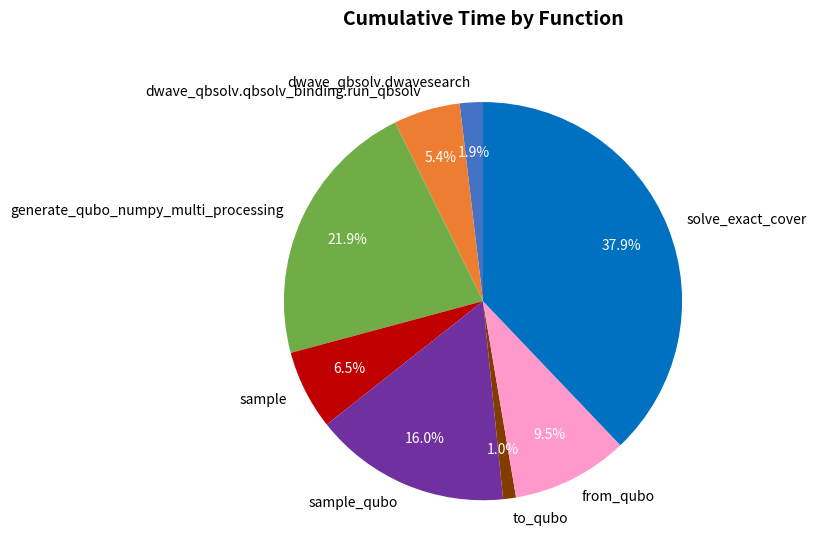

Is it true that dwave_qbsolv.qbsolv_binding.run_qbsolv is 12% of the pie?

False